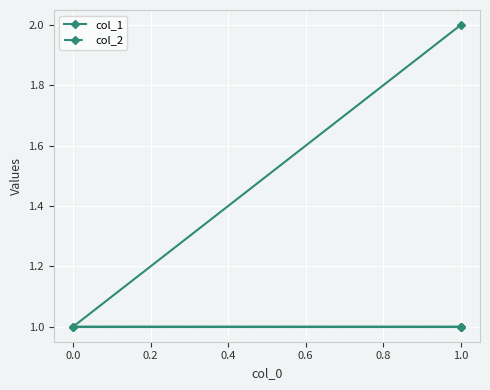

Is it true that col_1 equals 1 at 1.0?

True